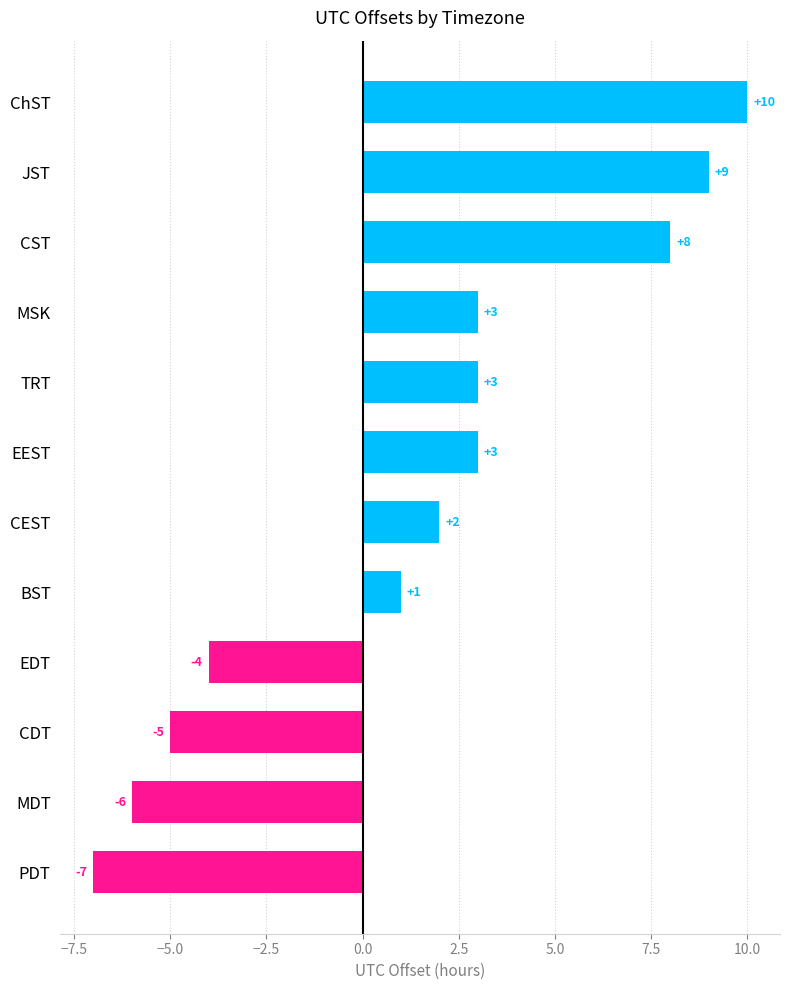

Does the chart contain stacked bars?

No